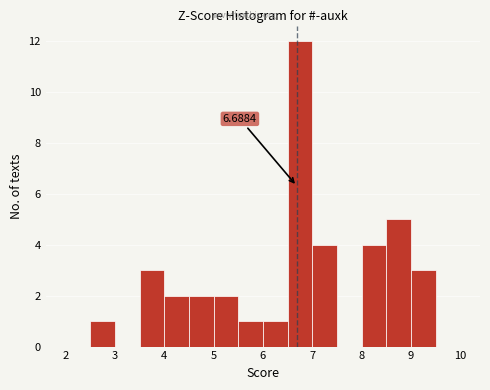

Over which range of the x-axis is the bar tallest?

6.5 to 7.0